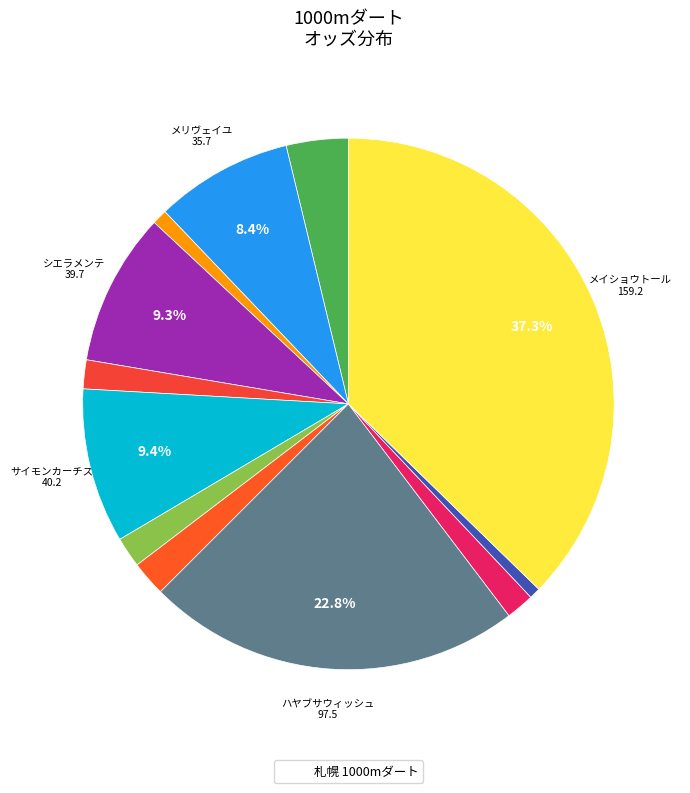

Count the number of slices in the pie.

12